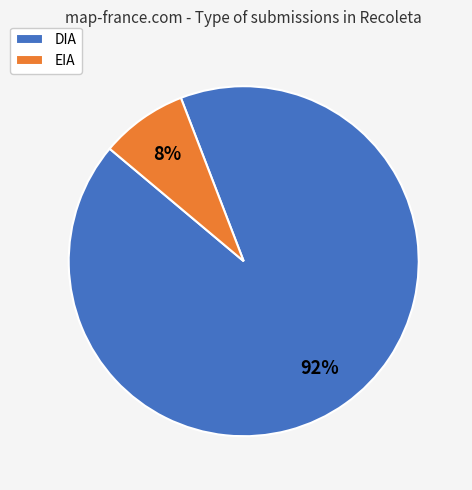

Which has a higher value, EIA or DIA?

DIA